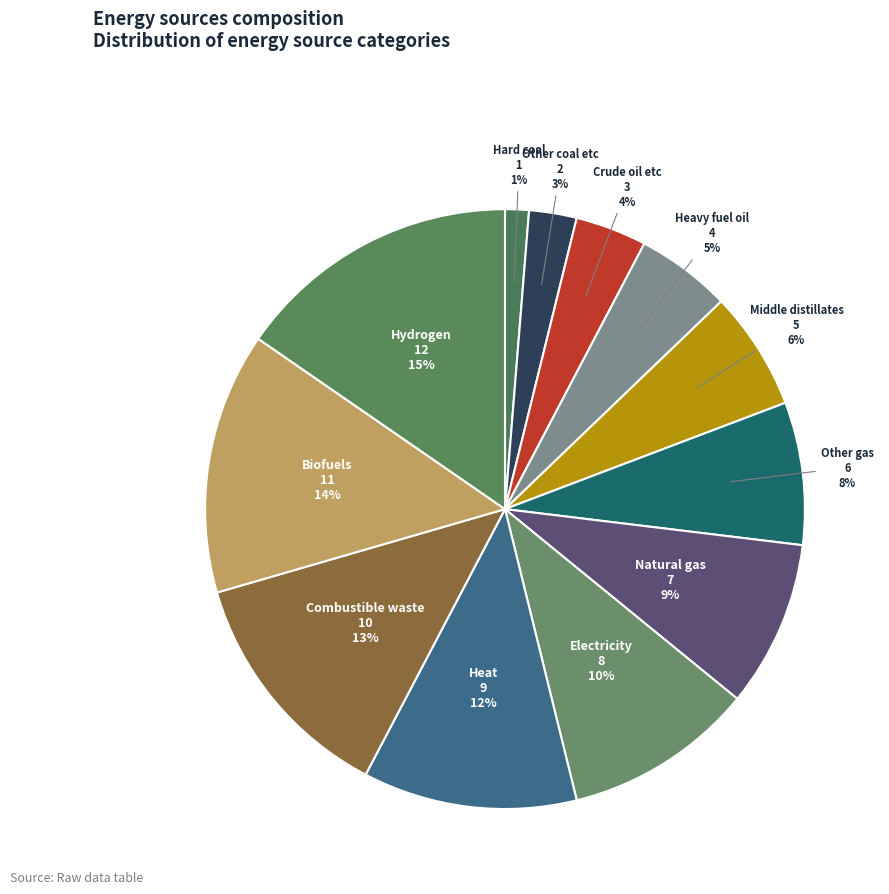

Count the number of slices in the pie.

12